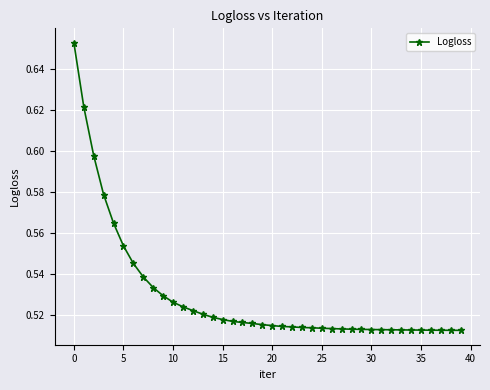

How many lines are shown in the chart?

1